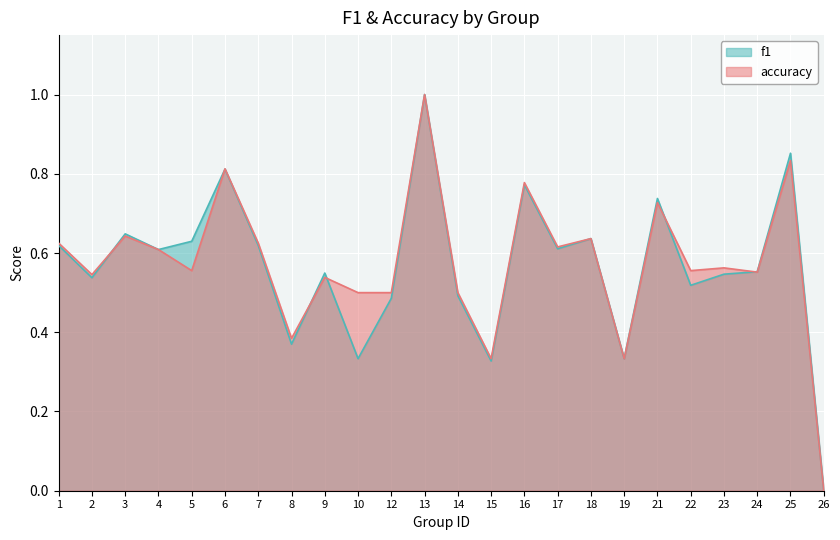

True or false: f1 has more than 2 points higher than both neighbors.

True